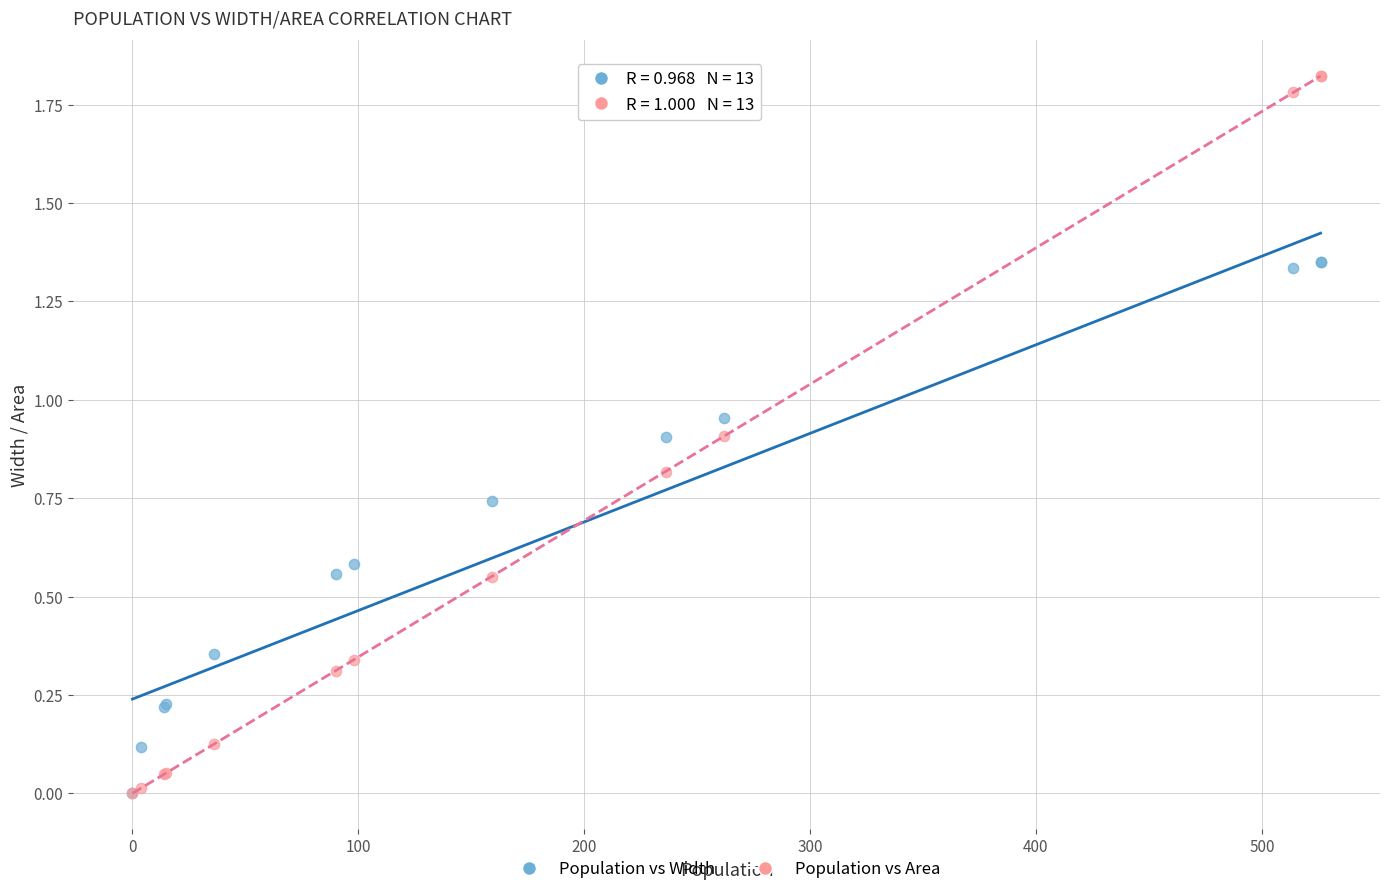

What are all the series names shown in the legend?

Population vs Width, Population vs Area